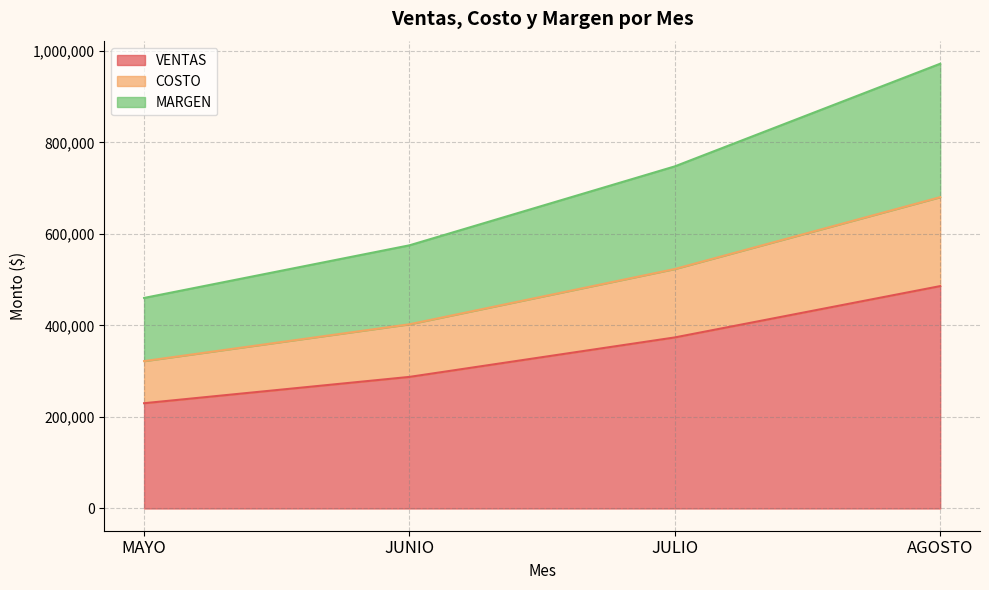

How many lines are shown in the chart?

3